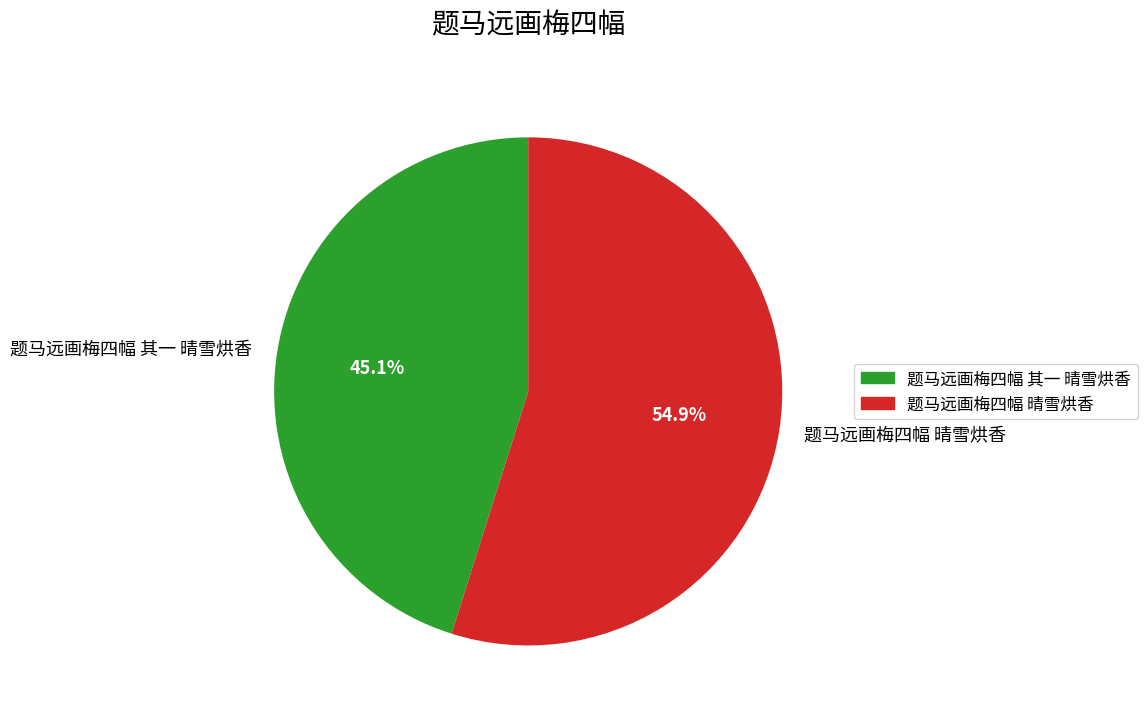

How many slices are in this pie chart?

2